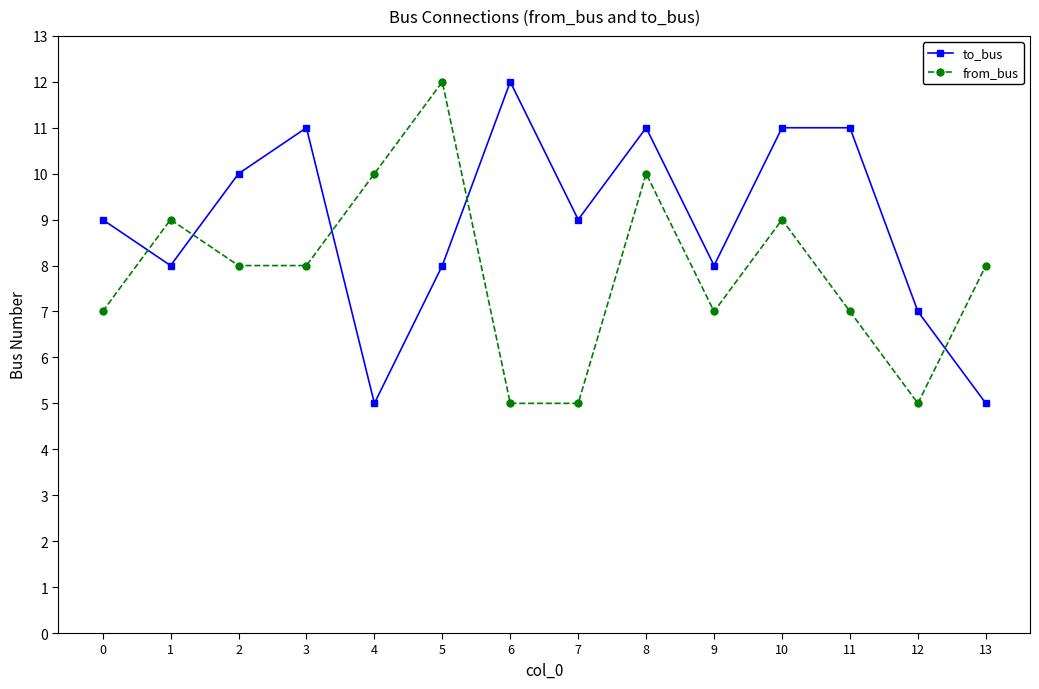

The to_bus series shows 7 at 11. True or false?

False